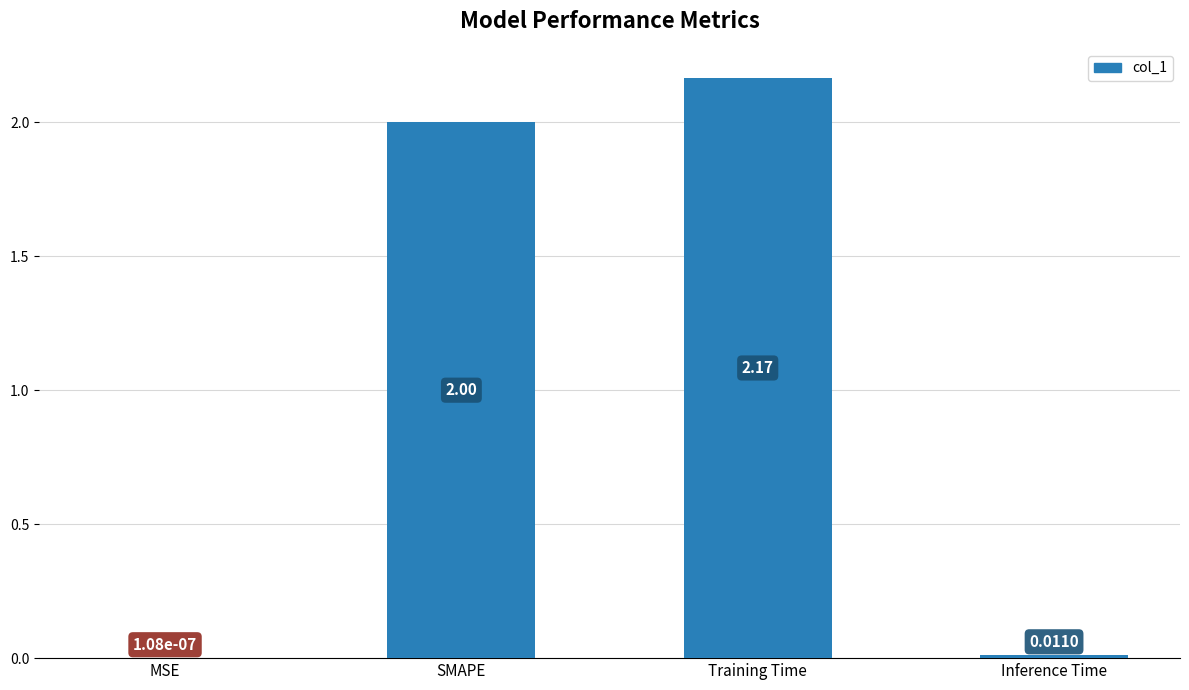

How many distinct data groups are displayed?

1